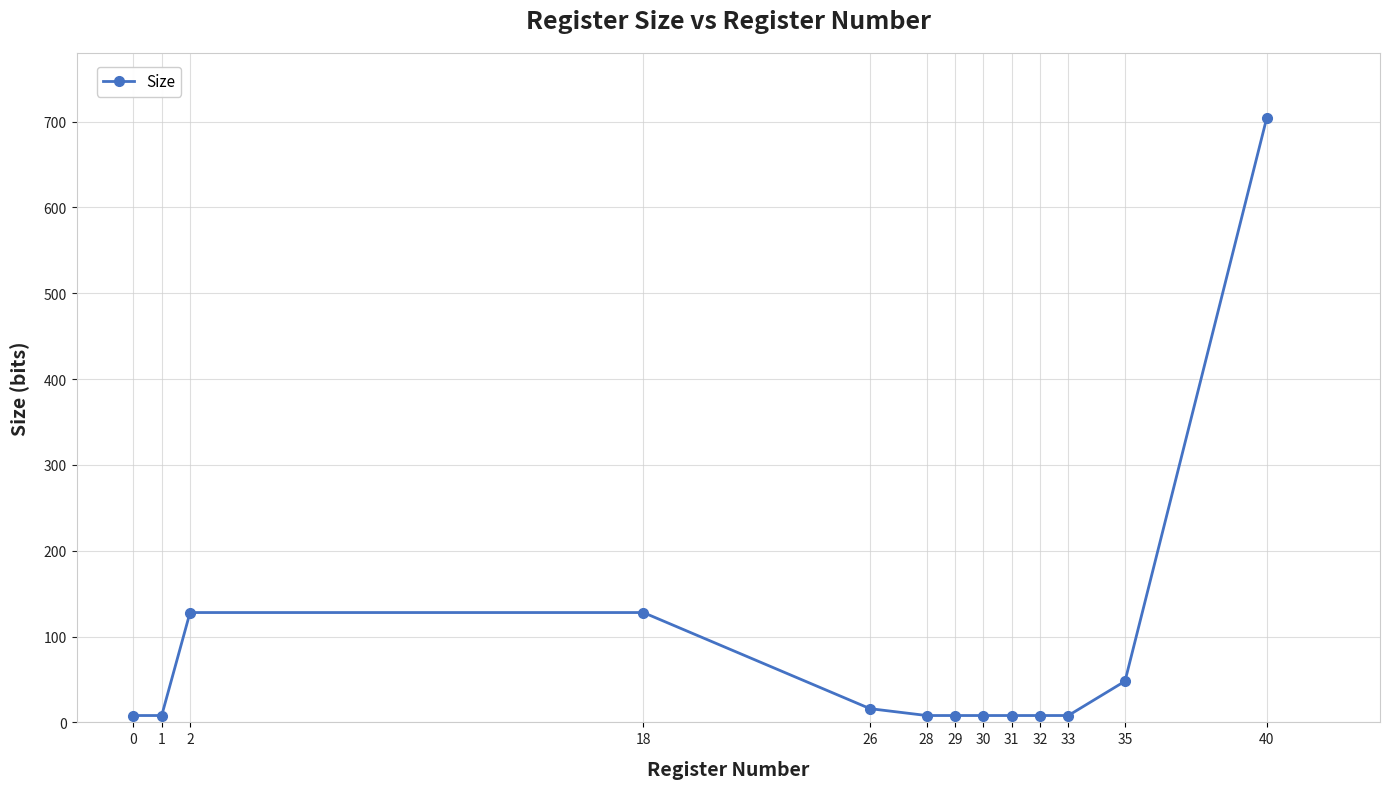

What is the difference between the values at 2 and 31?

120